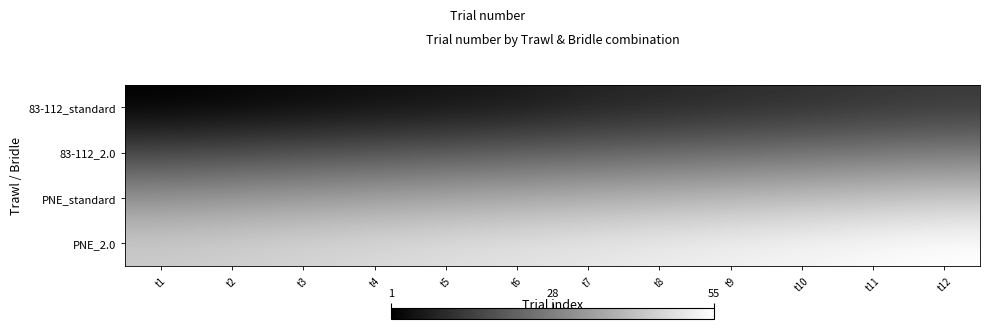

What is the difference between the highest and lowest values at t3?

43